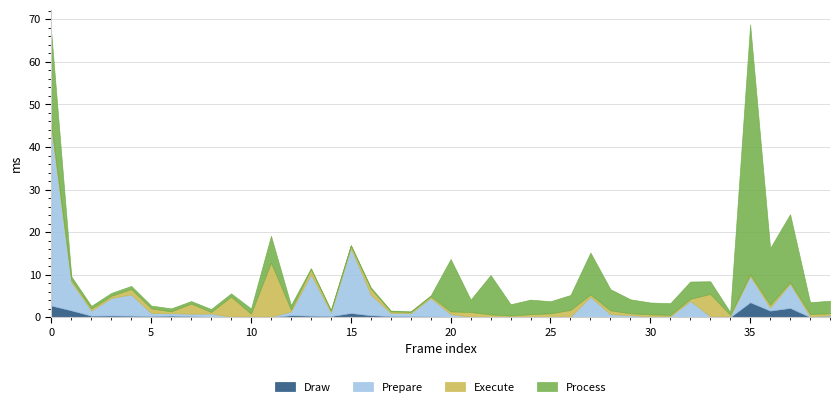

The Prepare series shows 0.1 at 21. True or false?

False